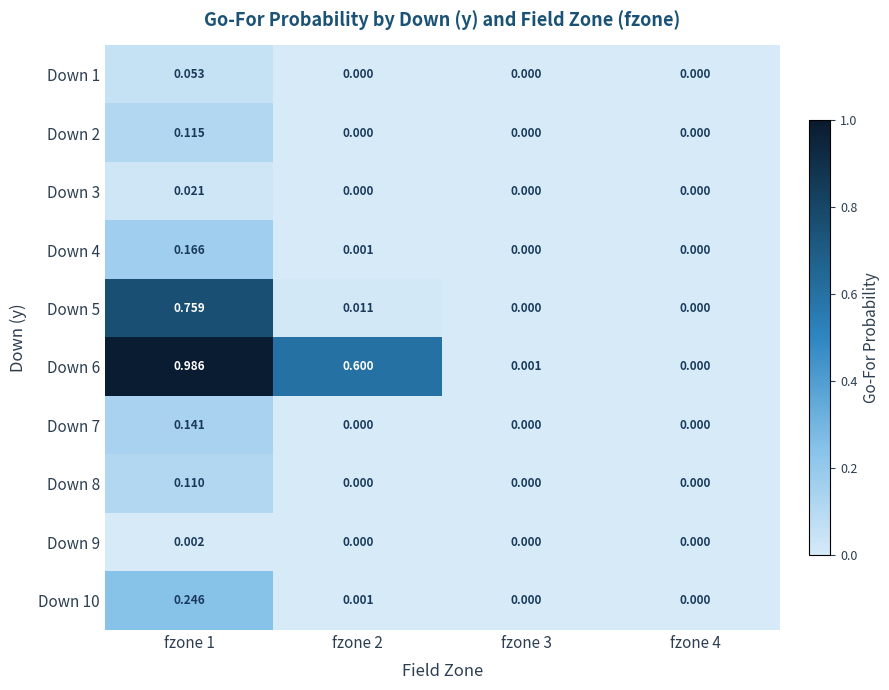

Is the value of Down 3 at fzone 1 greater than the value of Down 4 at fzone 3?

Yes